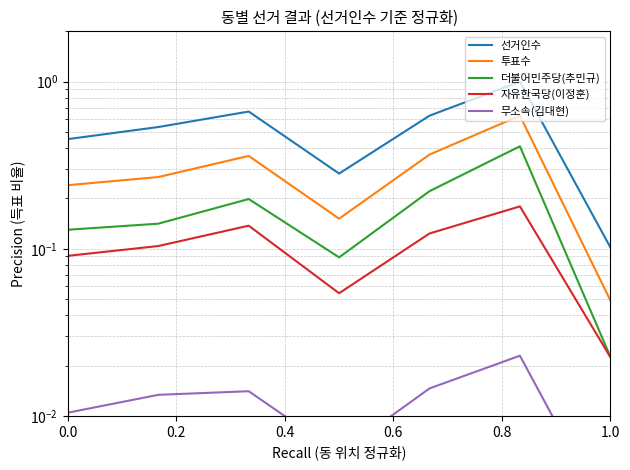

What are all the series names shown in the legend?

선거인수, 투표수, 더불어민주당(추민규), 자유한국당(이정훈), 무소속(김대현)